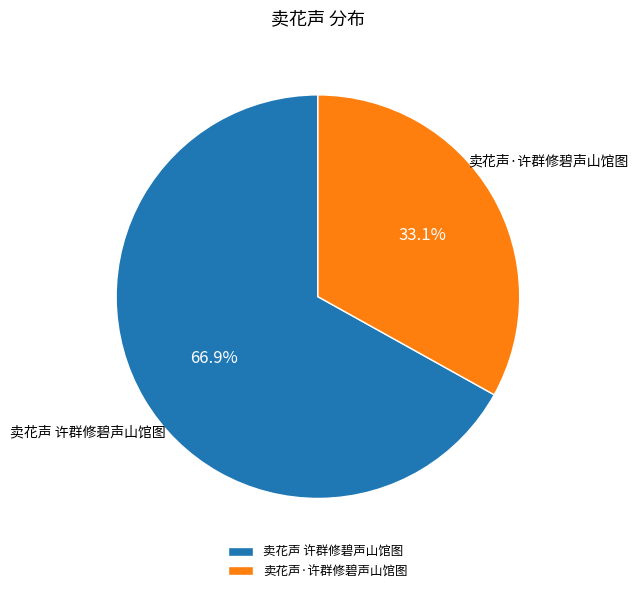

Count the number of slices in the pie.

2